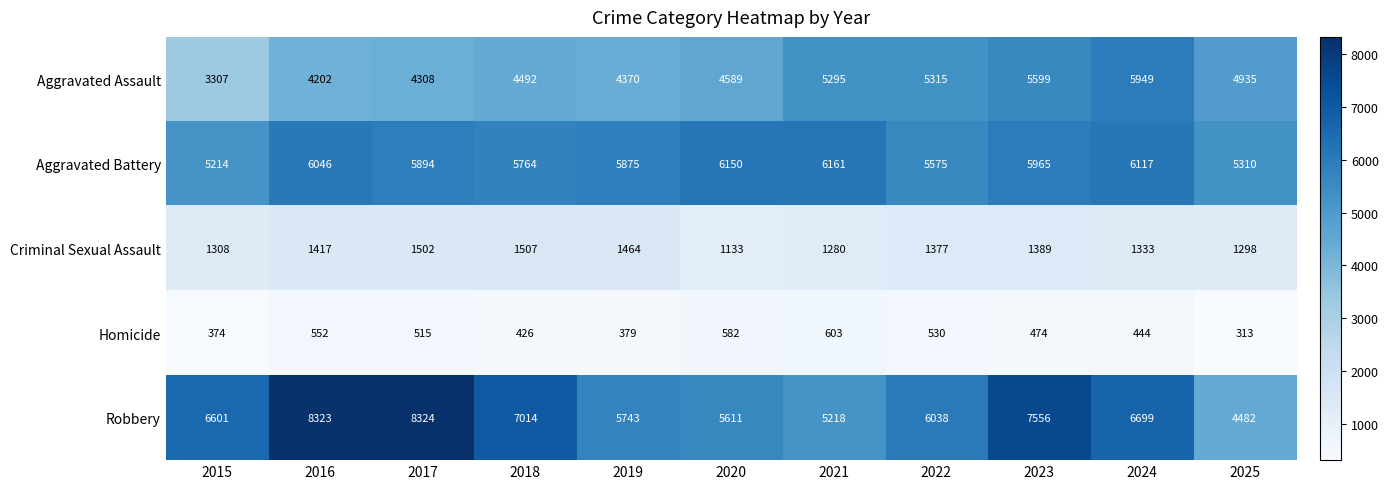

Which series has the largest total across all categories?

Robbery